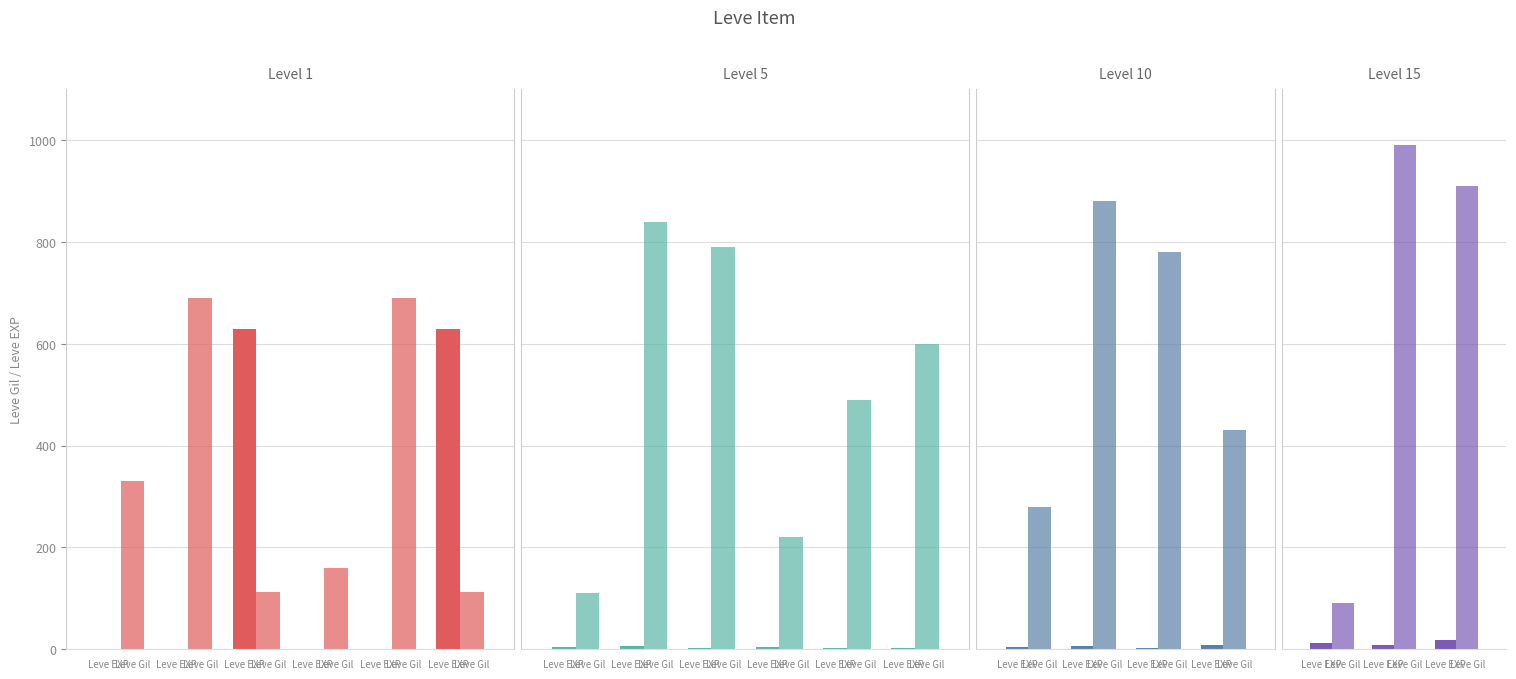

Is the value of Leve Gil at Leve EXP greater than the value of Leve EXP at Leve EXP?

Yes